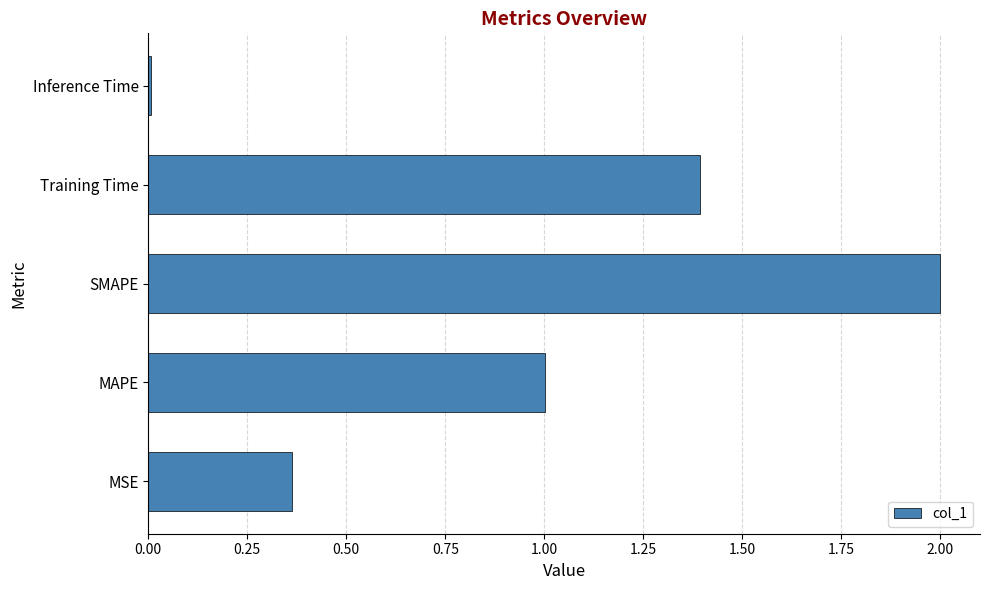

Which has a higher value, MSE or MAPE?

MAPE